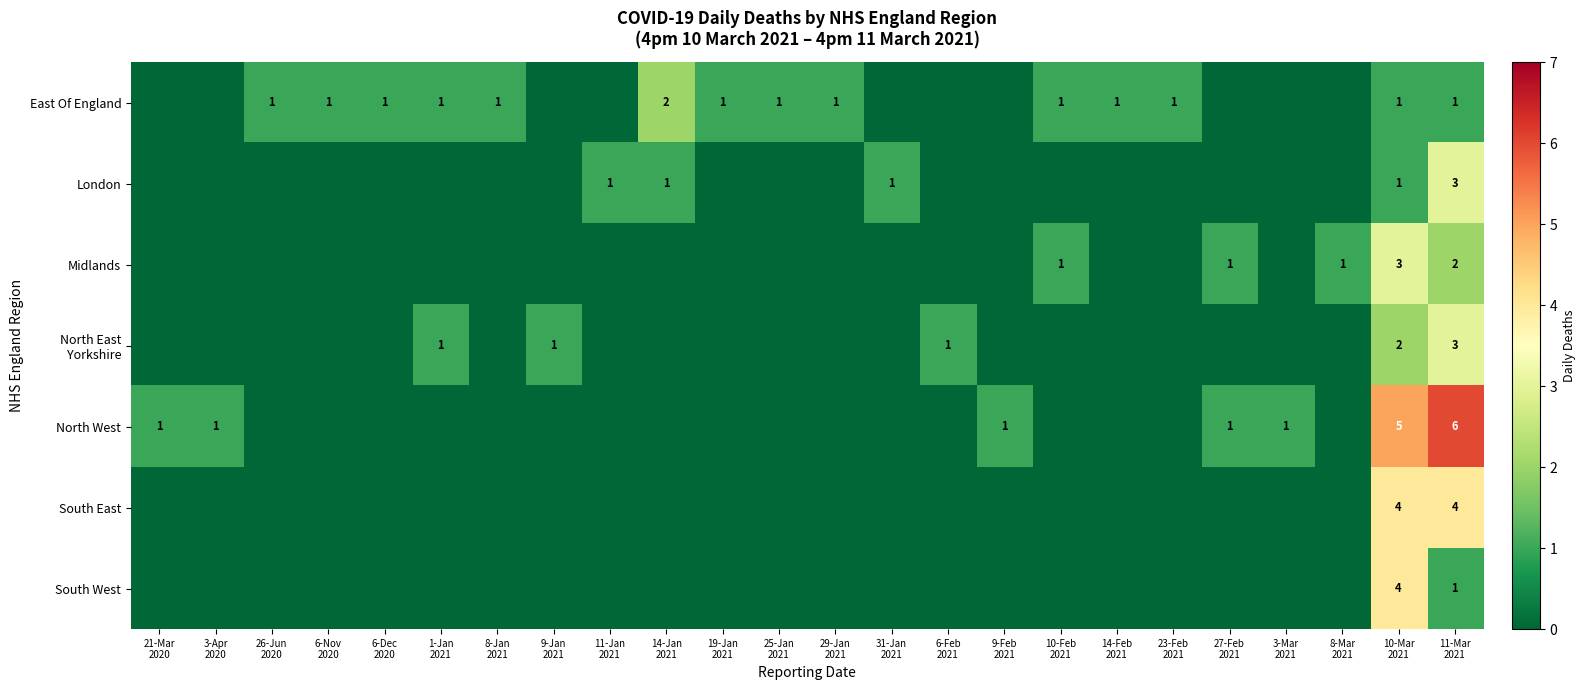

Between 6-Dec 2020 and 31-Jan 2021, which series saw the biggest shift?

East Of England